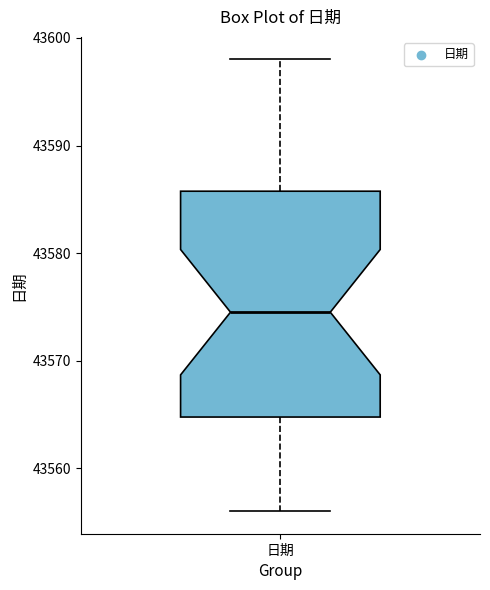

Where is the upper edge of the box for 日期 on the y-axis? The values are not printed on the chart, so give them approximately, as read against the axis.

43586